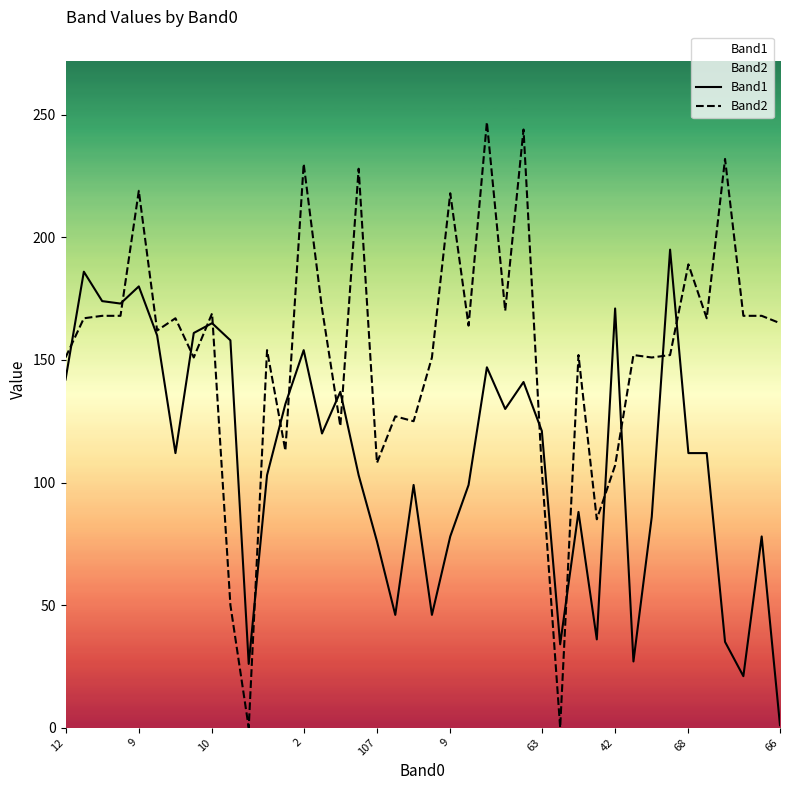

True or false: Band2 has a value of 164 at 22.

True